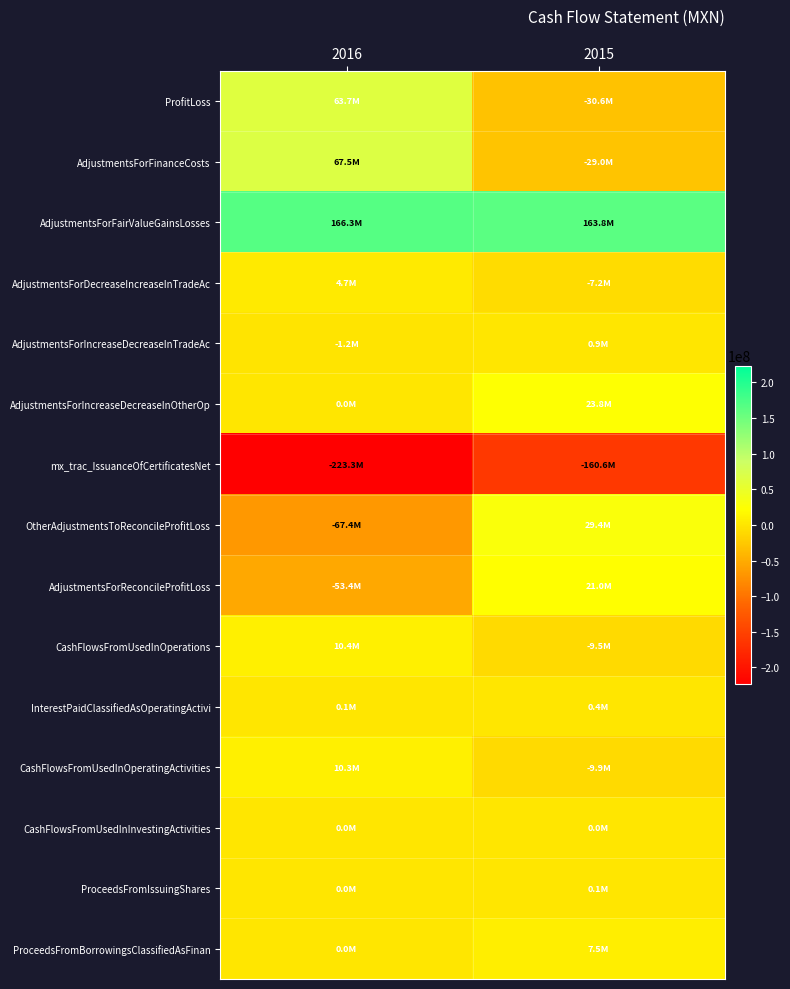

Reading left to right, transcribe all the data shown in this chart.

ProfitLoss: 2016=63745000	2015=-30581000
AdjustmentsForFinanceCosts: 2016=67475000	2015=-28997000
AdjustmentsForFairValueGainsLosses: 2016=166274000	2015=163807000
AdjustmentsForDecreaseIncreaseInTradeAc: 2016=4673000	2015=-7235000
AdjustmentsForIncreaseDecreaseInTradeAc: 2016=-1155000	2015=872000
AdjustmentsForIncreaseDecreaseInOtherOp: 2016=0	2015=23814000
mx_trac_IssuanceOfCertificatesNet: 2016=-223269000	2015=-160598000
OtherAdjustmentsToReconcileProfitLoss: 2016=-67375000	2015=29383000
AdjustmentsForReconcileProfitLoss: 2016=-53377000	2015=21046000
CashFlowsFromUsedInOperations: 2016=10368000	2015=-9535000
InterestPaidClassifiedAsOperatingActivi: 2016=100000	2015=386000
CashFlowsFromUsedInOperatingActivities: 2016=10268000	2015=-9921000
CashFlowsFromUsedInInvestingActivities: 2016=0	2015=0
ProceedsFromIssuingShares: 2016=0	2015=140000
ProceedsFromBorrowingsClassifiedAsFinan: 2016=0	2015=7494000